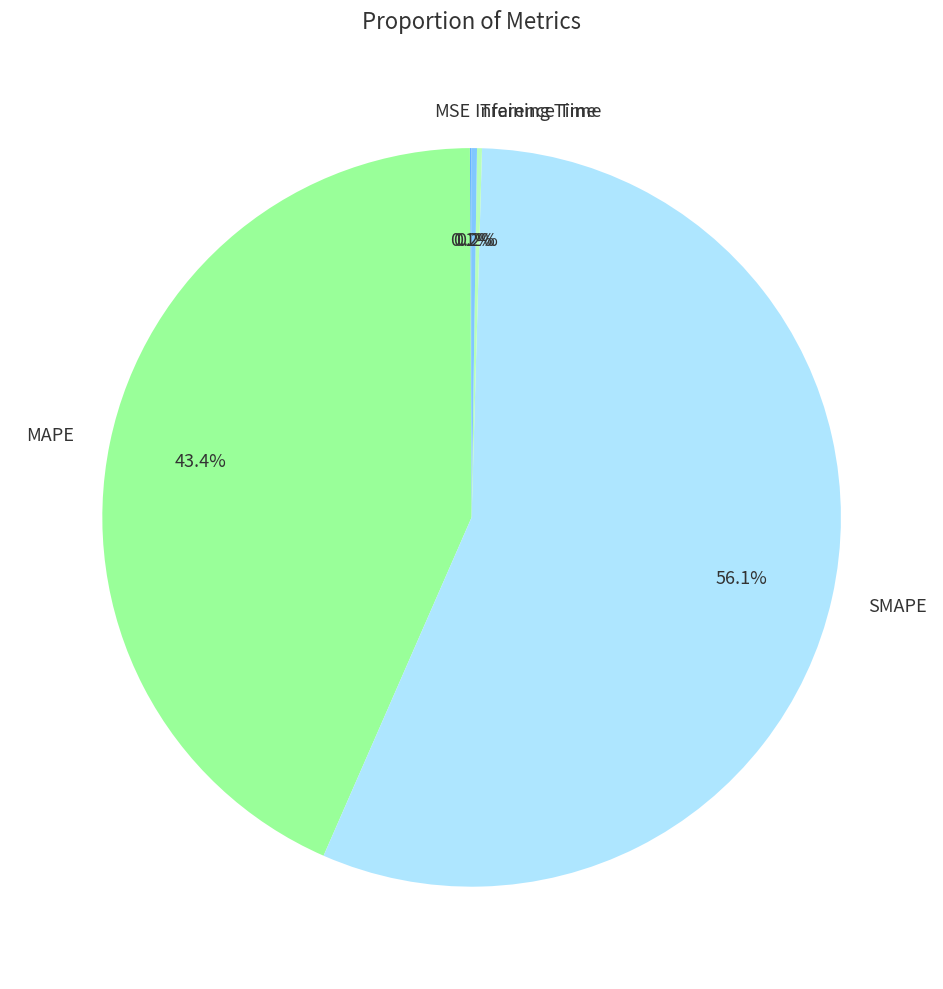

Which slice represents more than half of the pie?

SMAPE